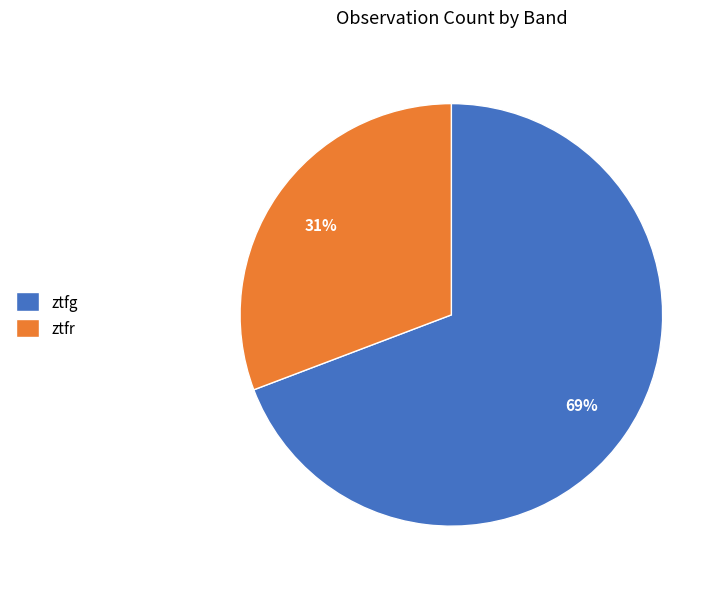

Does ztfr account for over 50% of the chart?

No